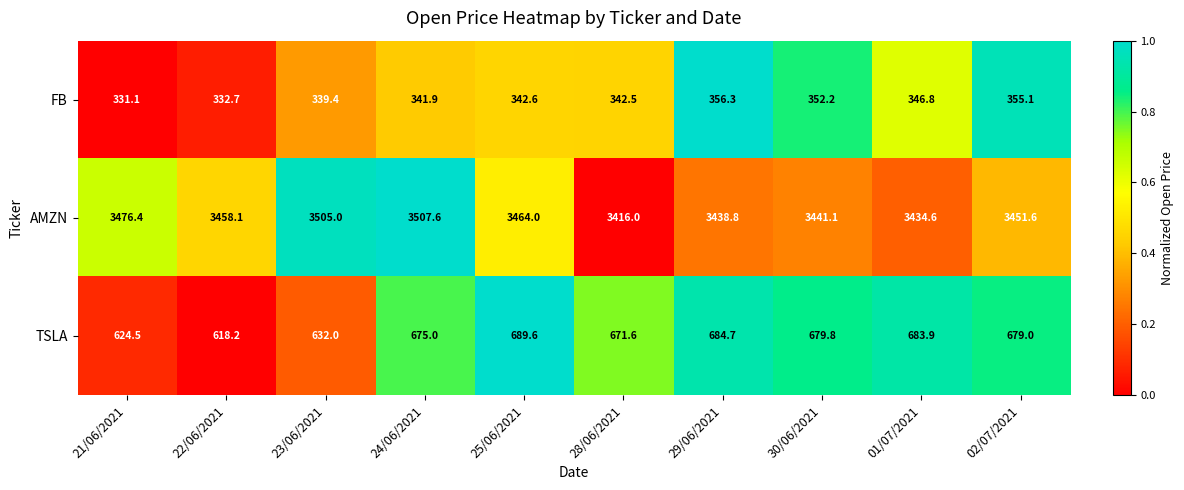

Count the number of data series in this chart.

3